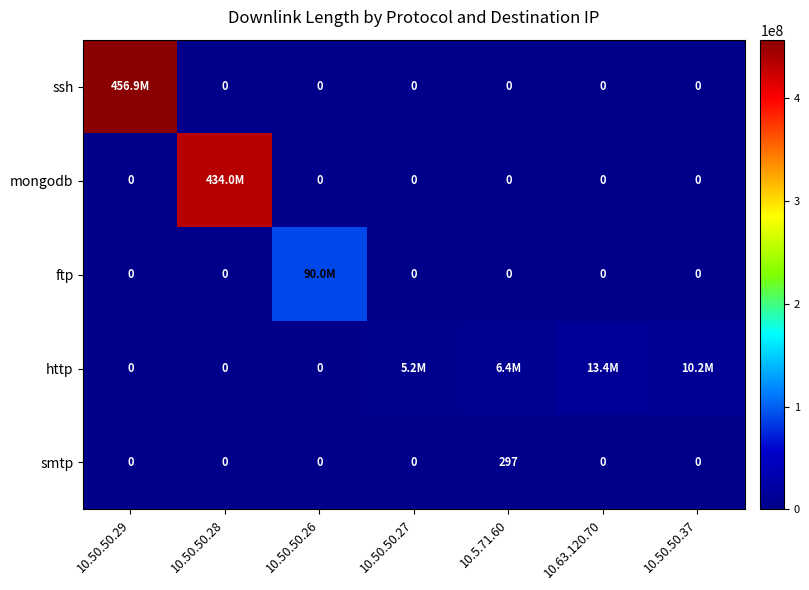

True or false: smtp has a value of 180 at 10.5.71.60.

False